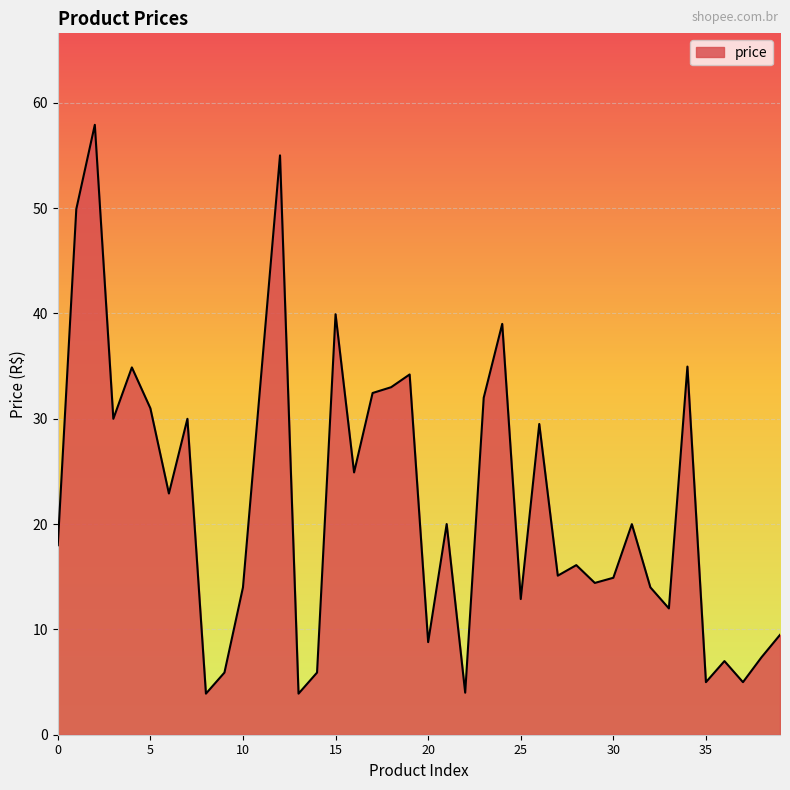

What is the smallest value displayed?

3.9